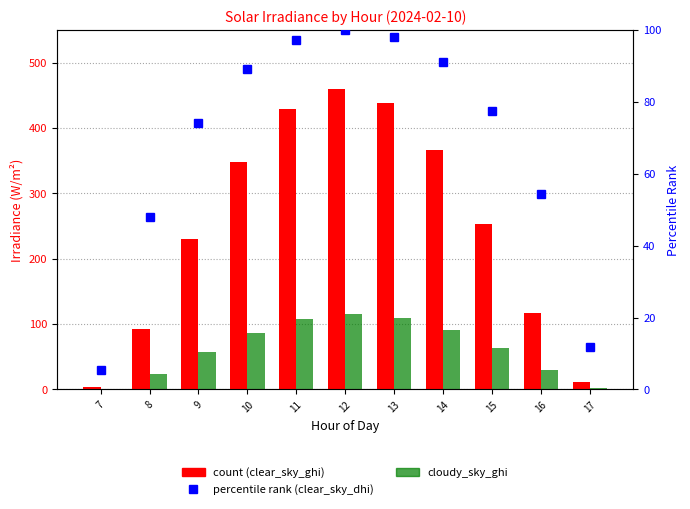

List the labels in order of cloudy_sky_ghi value, largest first.

12, 13, 11, 14, 10, 15, 9, 16, 8, 17, 7